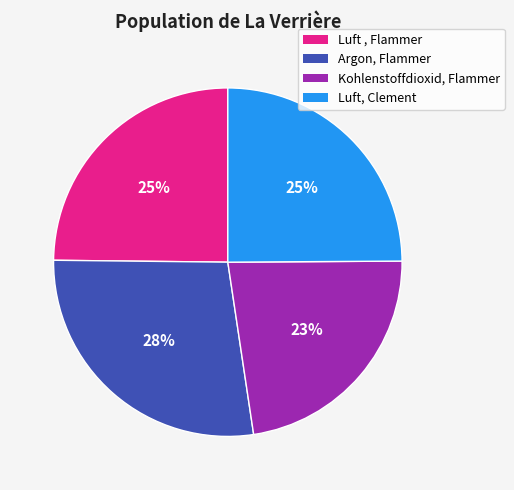

The Luft, Clement slice represents 25% of the pie. True or false?

True